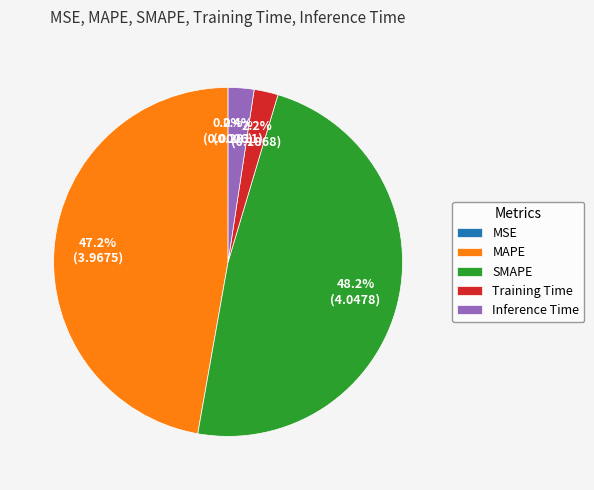

Which category has the biggest portion of the pie?

SMAPE